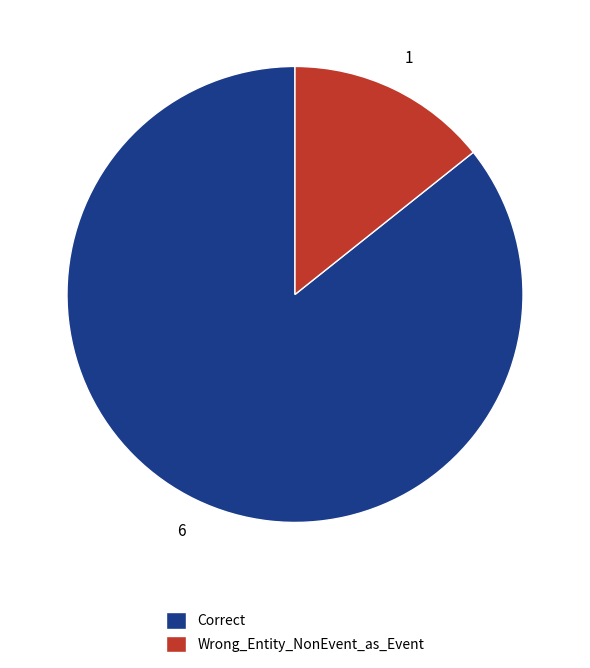

Rank the categories by value from highest to lowest.

Correct, Wrong_Entity_NonEvent_as_Event